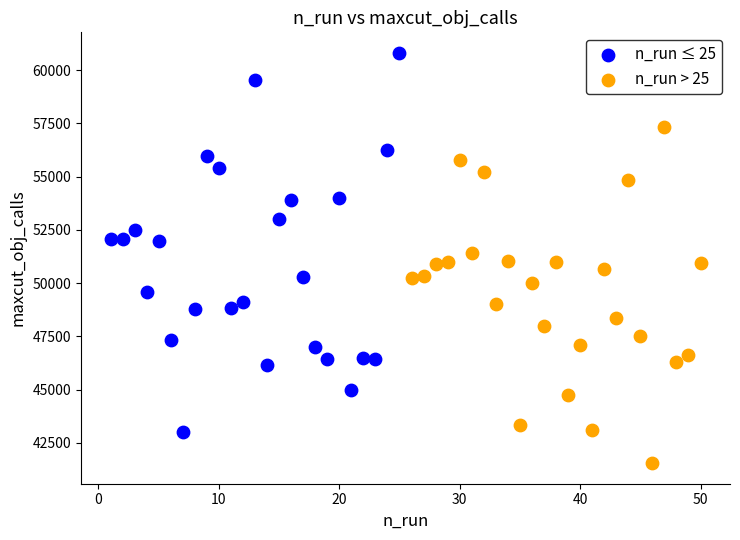

Which series contains the lowest Y value?

n_run > 25